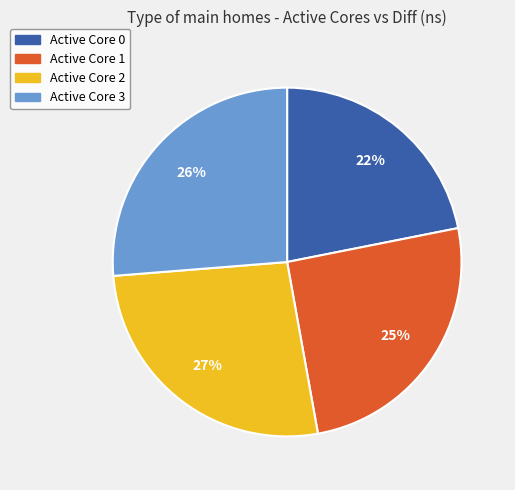

Count the number of slices in the pie.

4